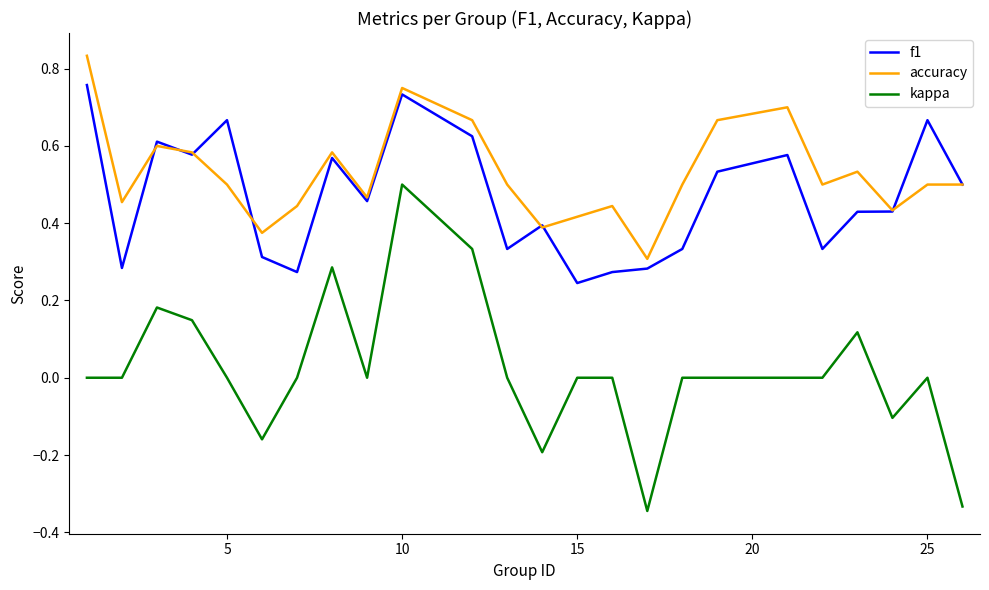

True or false: accuracy and kappa cross at least once.

False